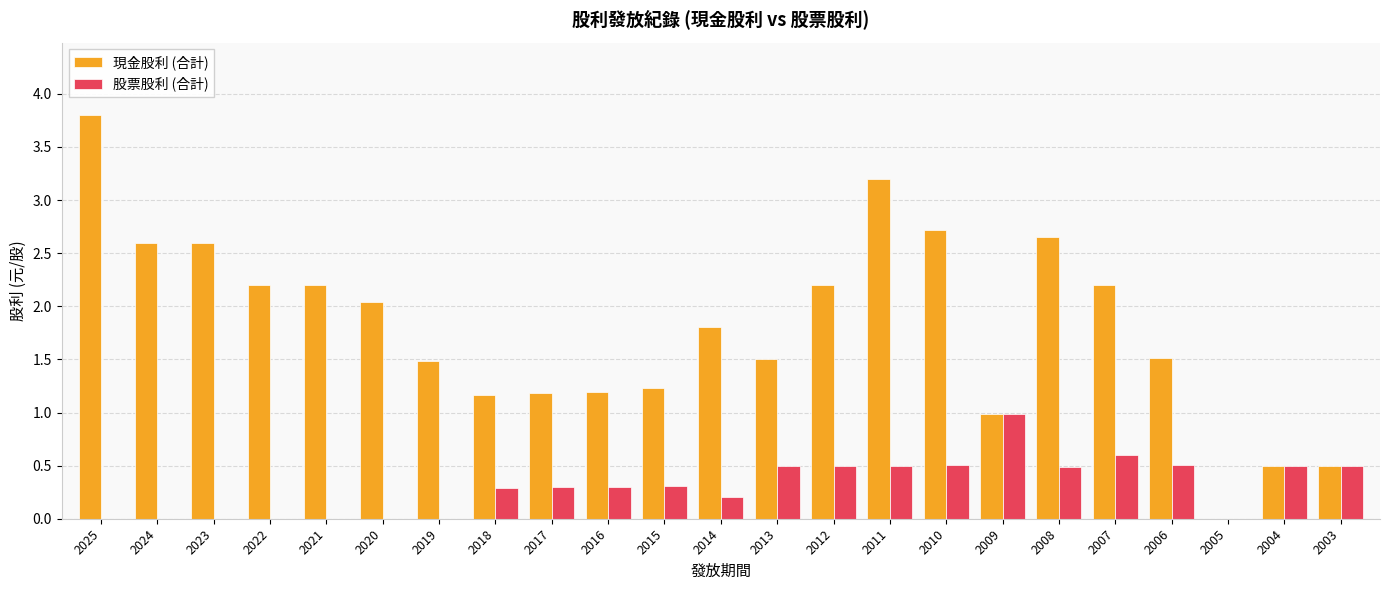

What is the sum of the 股票股利 (合計) values at 2014 and 2009?

1.2